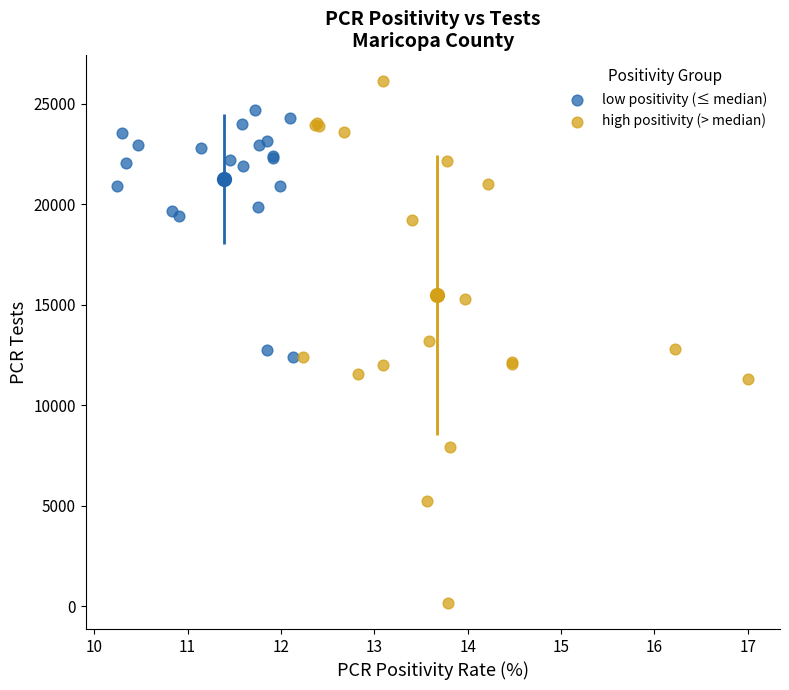

Which series contains the highest Y value?

high positivity (> median)